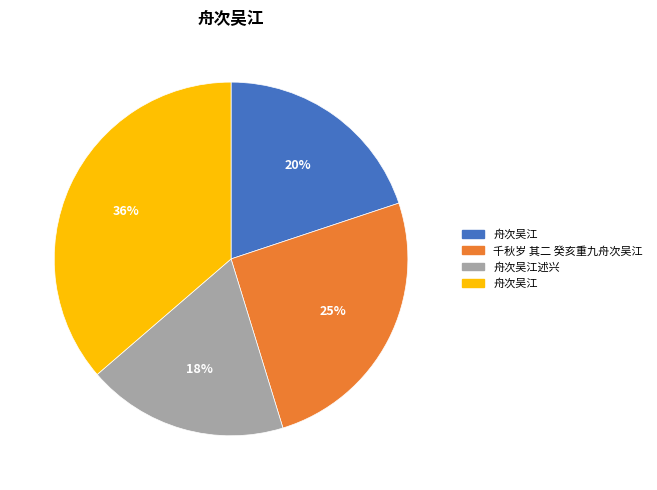

Count the number of slices in the pie.

4